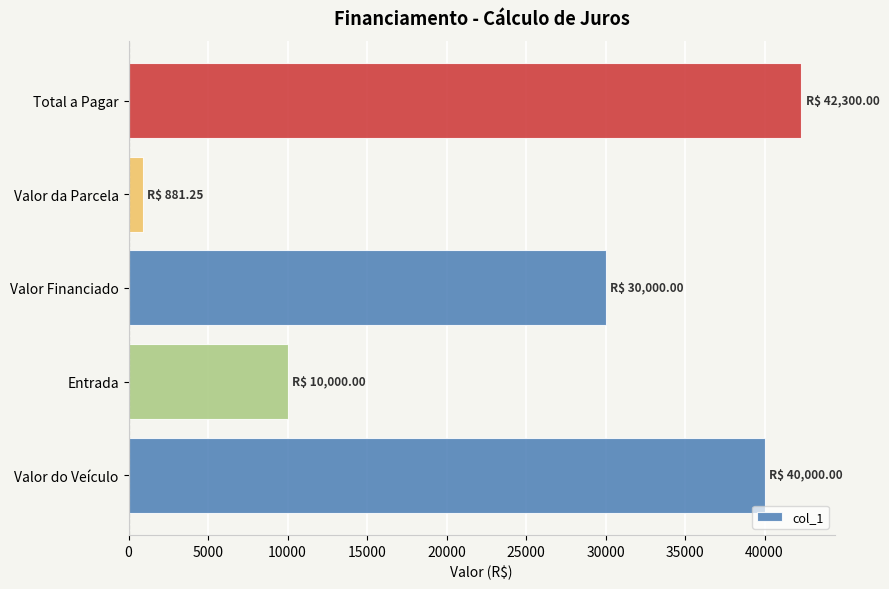

What is the difference between the second highest and second lowest values?

30000.0